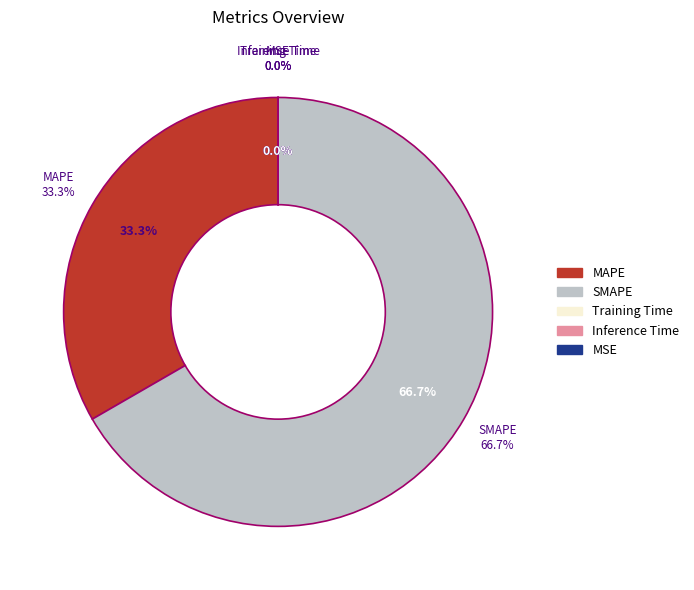

Count the number of slices in the pie.

5